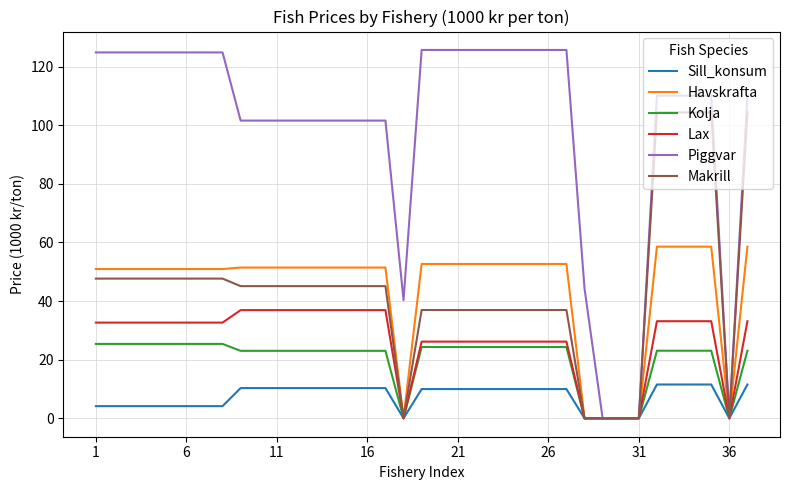

What is the difference between the maximum and minimum values in the Sill_konsum series?

11.5